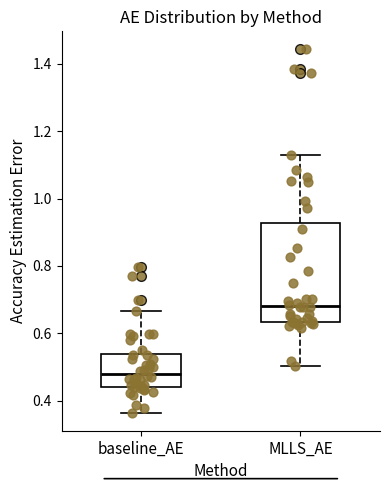

Reading left to right, transcribe this box plot: for each box, give where its median line is, the range the box spans, and where its two whiskers end, as read against the y-axis. The values are not printed on the chart, so give them approximately, as read against the axis.

baseline_AE: median 0.48, box 0.44 to 0.54, whiskers 0.36 to 0.66
MLLS_AE: median 0.68, box 0.64 to 0.92, whiskers 0.50 to 1.14